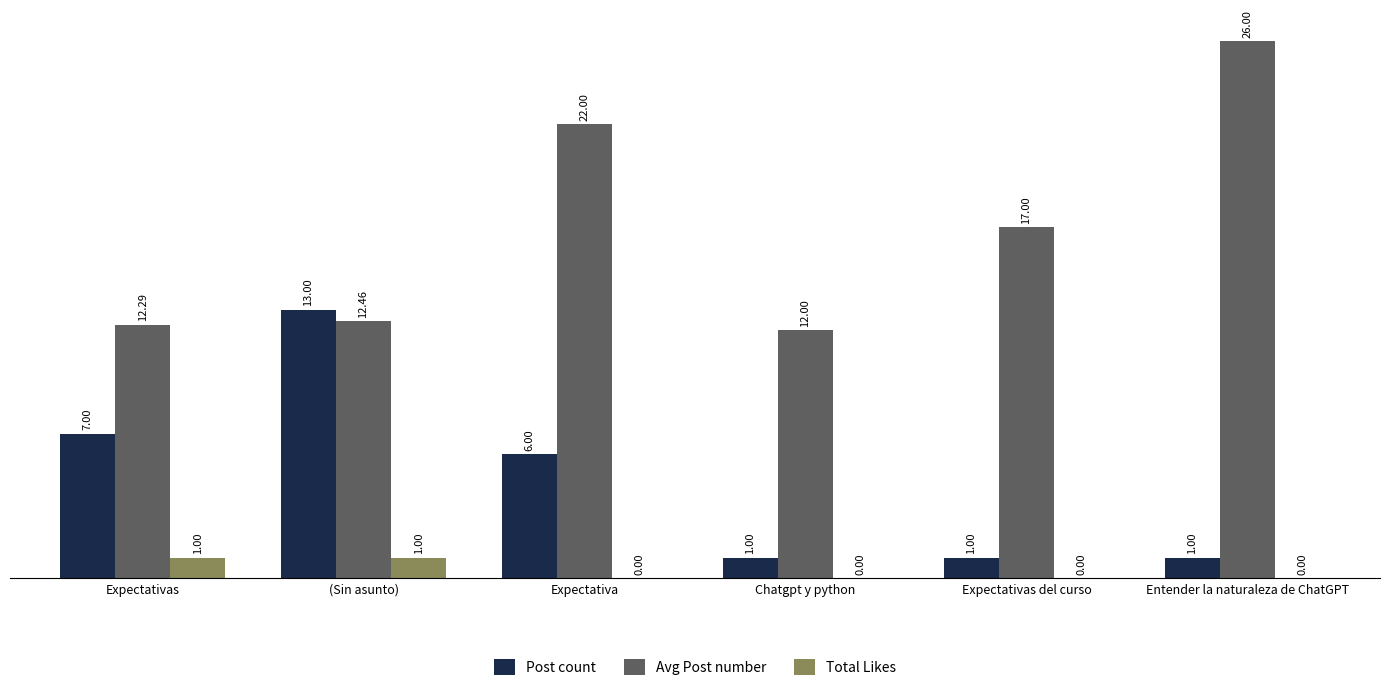

What are all the series names shown in the legend?

Post count, Avg Post number, Total Likes